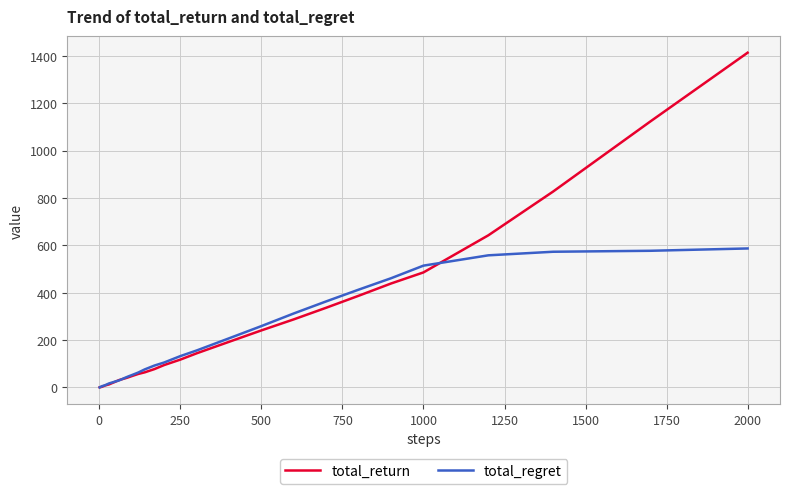

Which series has the widest spread of values?

total_return